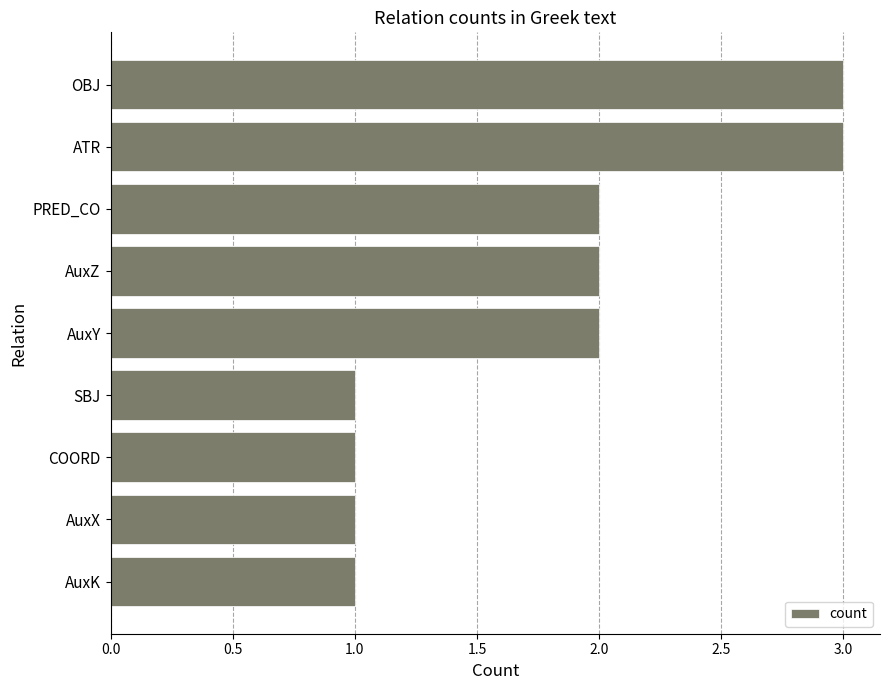

How many data points does each series have?

9